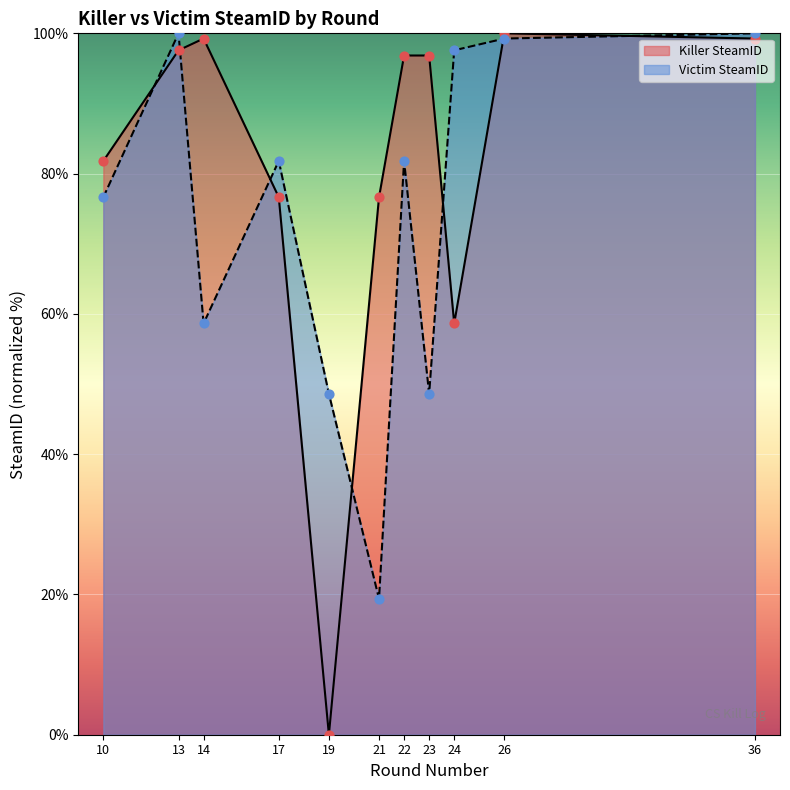

At how many categories does at least one series exceed 97?

5